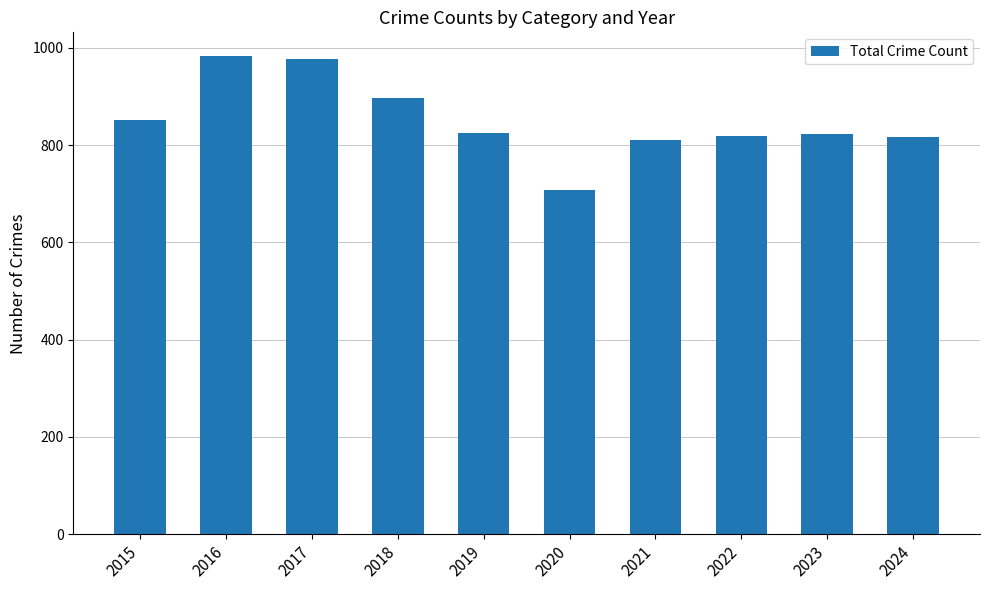

What is the difference between the values at 2016 and 2020?

275